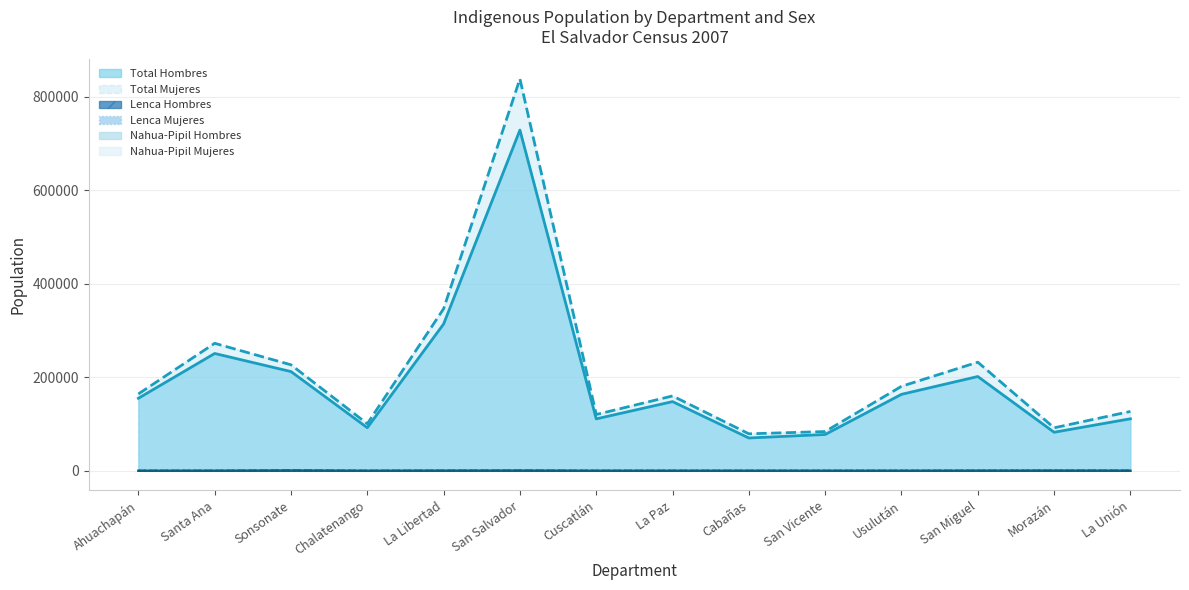

Reading right to left, list all the values displayed in this chart.

Total Hombres: La Unión=111287	Morazán=82453	San Miguel=201675	Usulután=163555	San Vicente=77687	Cabañas=70204	La Paz=147996	Cuscatlán=111096	San Salvador=728797	La Libertad=314066	Chalatenango=92175	Sonsonate=212252	Santa Ana=250969	Ahuachapán=155159
Total Mujeres: La Unión=126930	Morazán=91953	San Miguel=232328	Usulután=180680	San Vicente=83958	Cabañas=79122	La Paz=160091	Cuscatlán=120384	San Salvador=838359	La Libertad=346586	Chalatenango=100613	Sonsonate=226708	Santa Ana=272686	Ahuachapán=164344
Lenca Hombres: La Unión=37	Morazán=337	San Miguel=201	Usulután=26	San Vicente=20	Cabañas=14	La Paz=1	Cuscatlán=2	San Salvador=70	La Libertad=86	Chalatenango=6	Sonsonate=102	Santa Ana=41	Ahuachapán=16
Lenca Mujeres: La Unión=48	Morazán=352	San Miguel=221	Usulután=26	San Vicente=14	Cabañas=19	La Paz=0	Cuscatlán=3	San Salvador=88	La Libertad=112	Chalatenango=8	Sonsonate=105	Santa Ana=41	Ahuachapán=16
Nahua-Pipil Hombres: La Unión=183	Morazán=33	San Miguel=33	Usulután=19	San Vicente=3	Cabañas=0	La Paz=47	Cuscatlán=17	San Salvador=410	La Libertad=185	Chalatenango=5	Sonsonate=688	Santa Ana=44	Ahuachapán=37
Nahua-Pipil Mujeres: La Unión=247	Morazán=40	San Miguel=30	Usulután=8	San Vicente=8	Cabañas=0	La Paz=32	Cuscatlán=12	San Salvador=465	La Libertad=199	Chalatenango=6	Sonsonate=715	Santa Ana=34	Ahuachapán=39